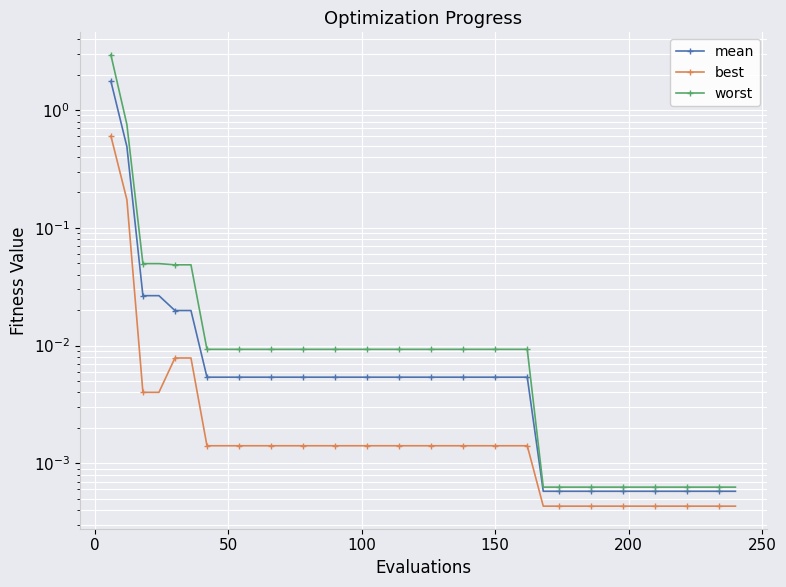

Is this an area chart (filled region under the line)?

No